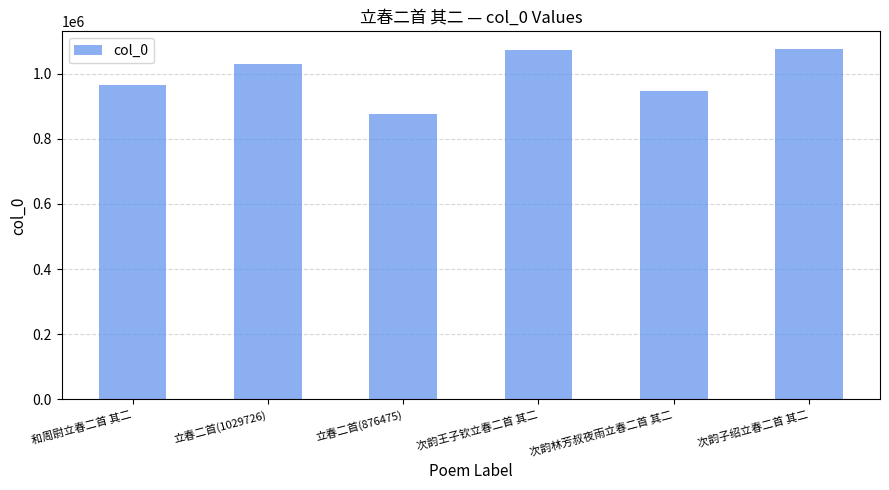

What is the sum of all values?

5966804